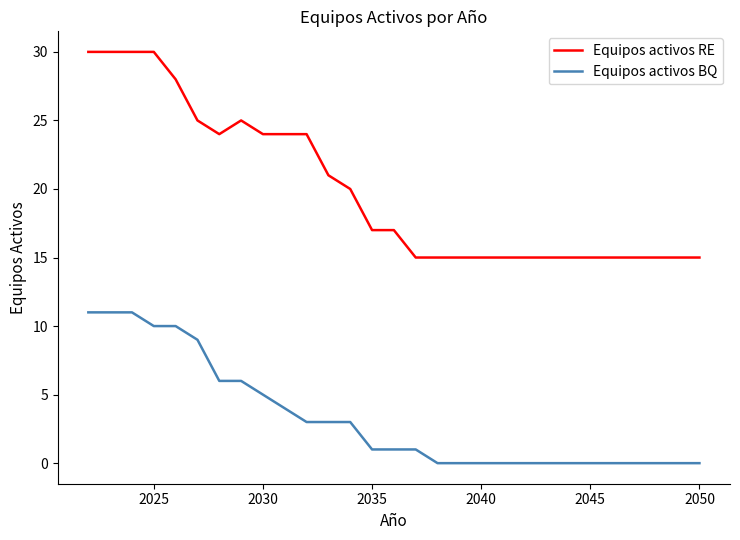

Rank the series by their maximum value, from lowest to highest.

Equipos activos BQ, Equipos activos RE